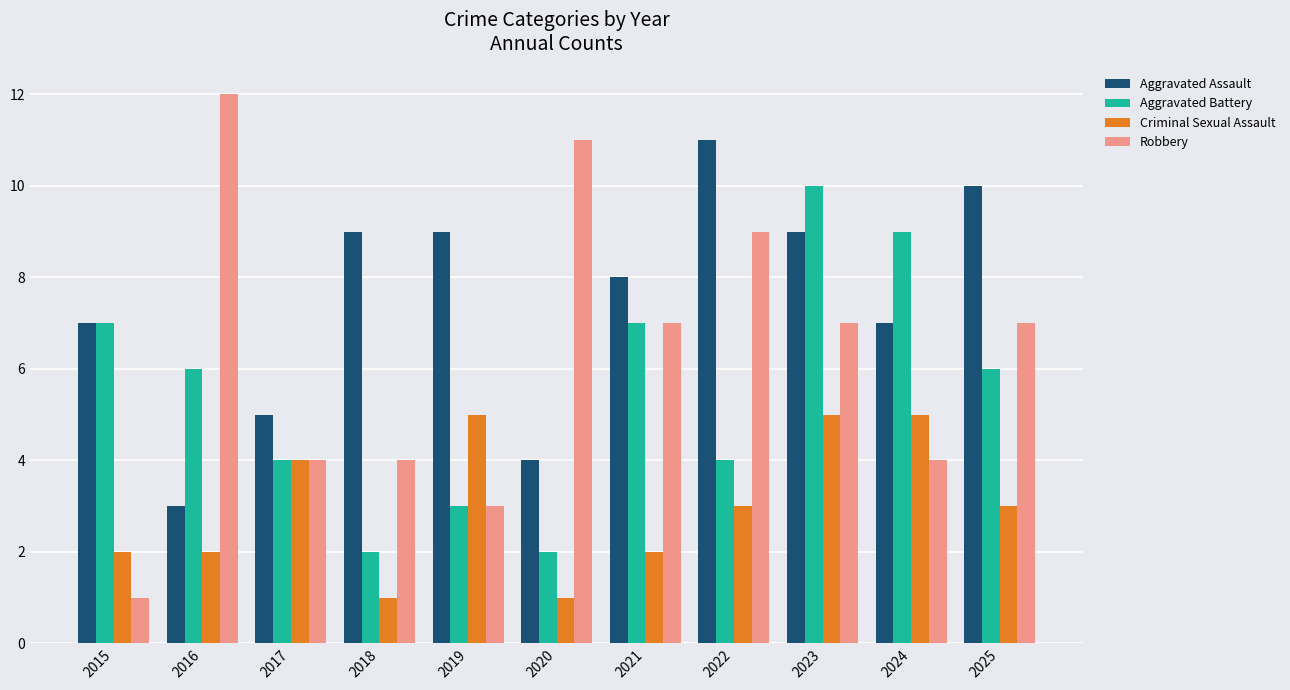

How many bars are there in each group?

4